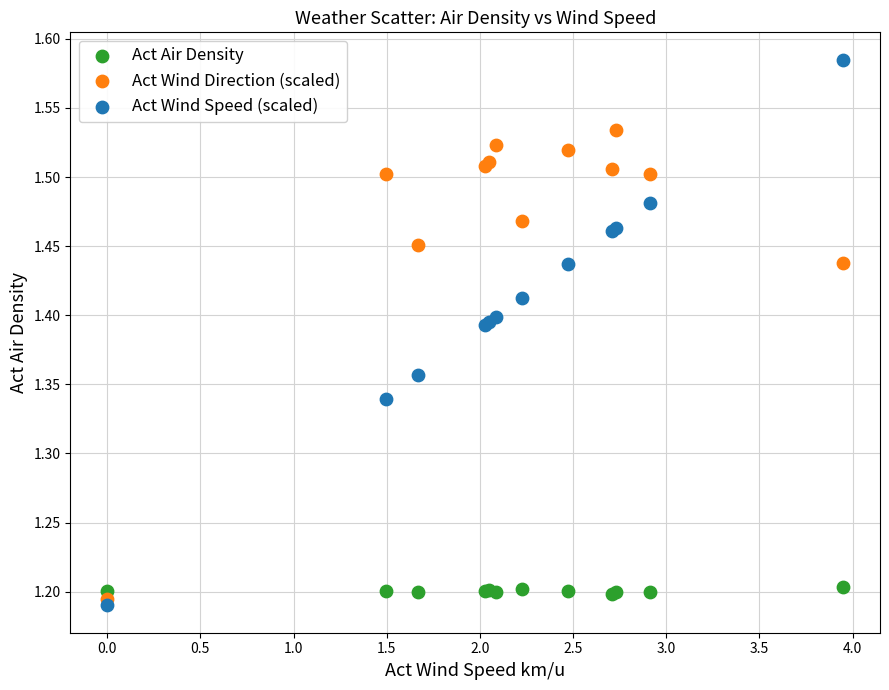

Which series has the largest Y range (max minus min)?

Act Wind Speed (scaled)